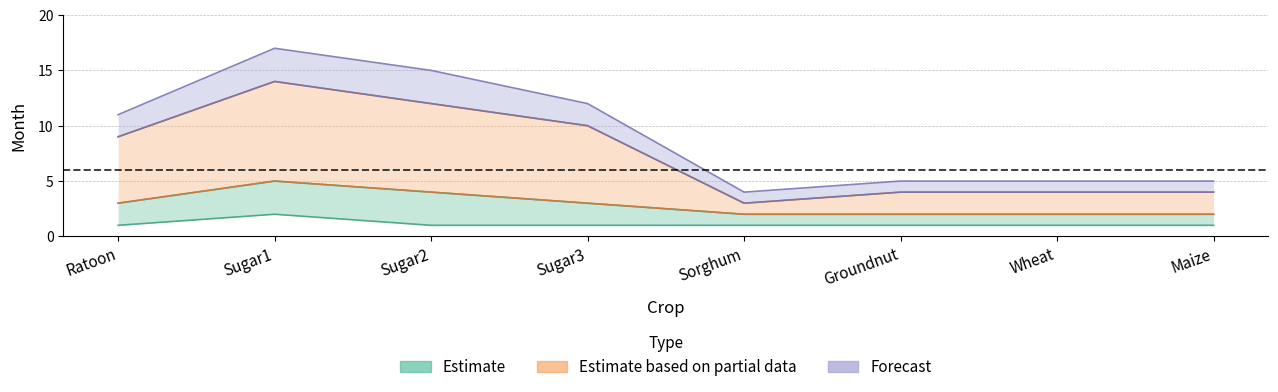

What position from the left is Sugar2?

3